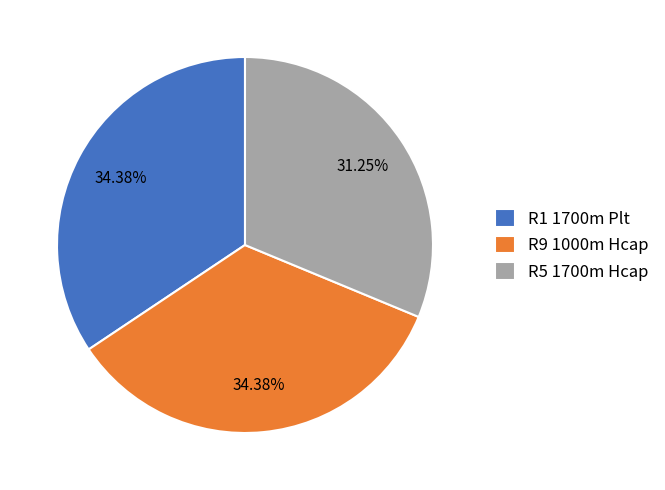

Is there any slice that represents more than half of the pie?

No